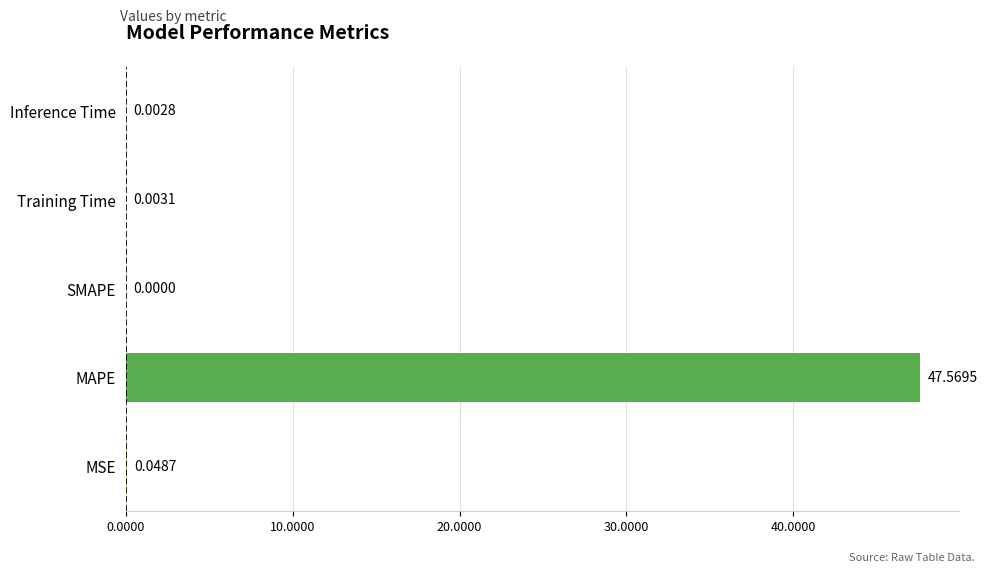

What is the average value?

9.5